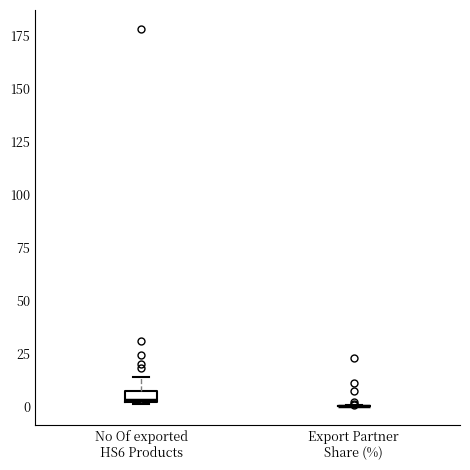

Where is the upper edge of the box for No Of exported HS6 Products on the y-axis? The values are not printed on the chart, so give them approximately, as read against the axis.

5